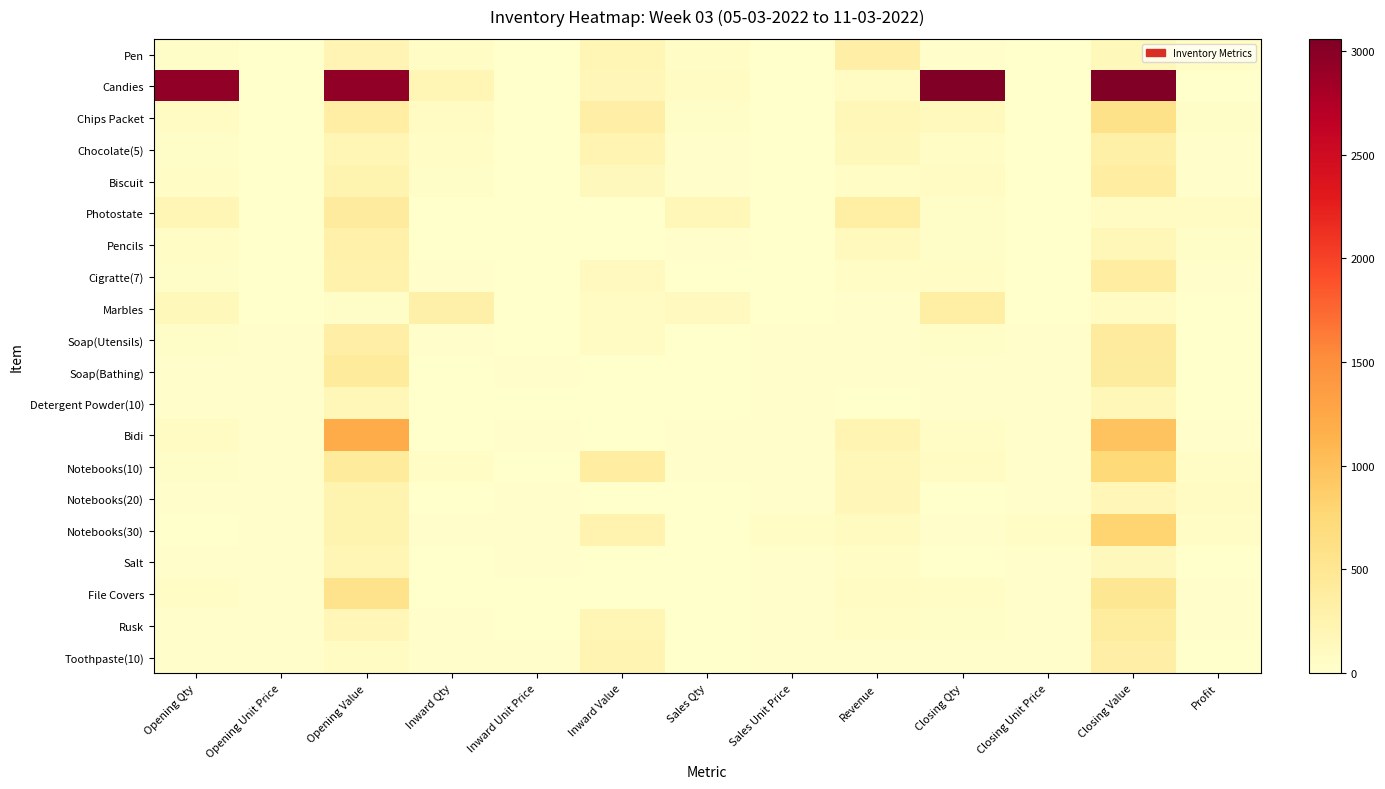

Rank the series by their maximum value, from highest to lowest.

Candies, Bidi, Notebooks(30), Notebooks(10), Chips Packet, File Covers, Soap(Bathing), Photostate, Soap(Utensils), Rusk, Biscuit, Cigratte(7), Marbles, Pen, Toothpaste(10), Chocolate(5), Pencils, Notebooks(20), Salt, Detergent Powder(10)